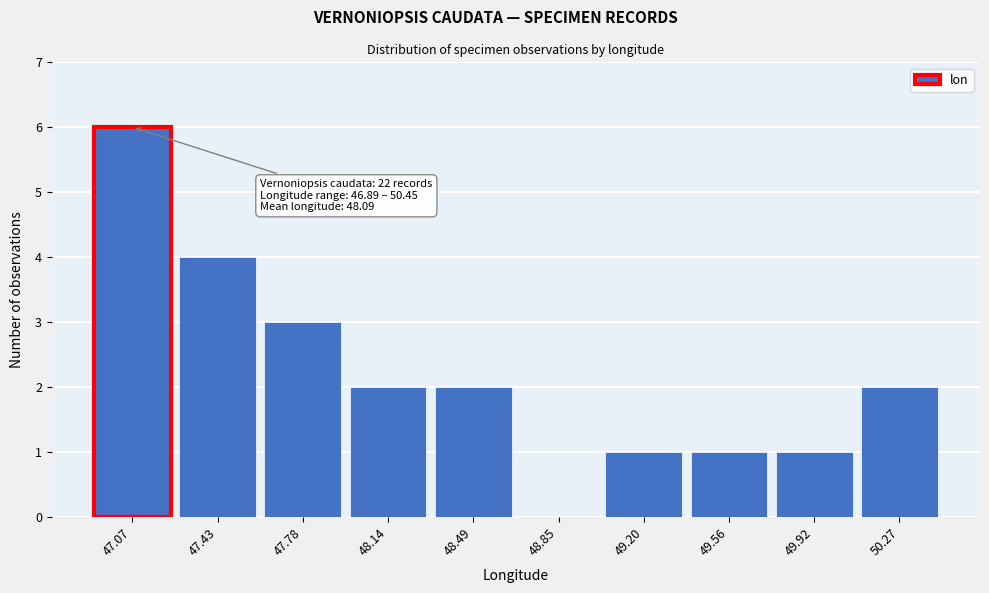

Which range on the x-axis has the tallest bar?

46.90 to 47.25